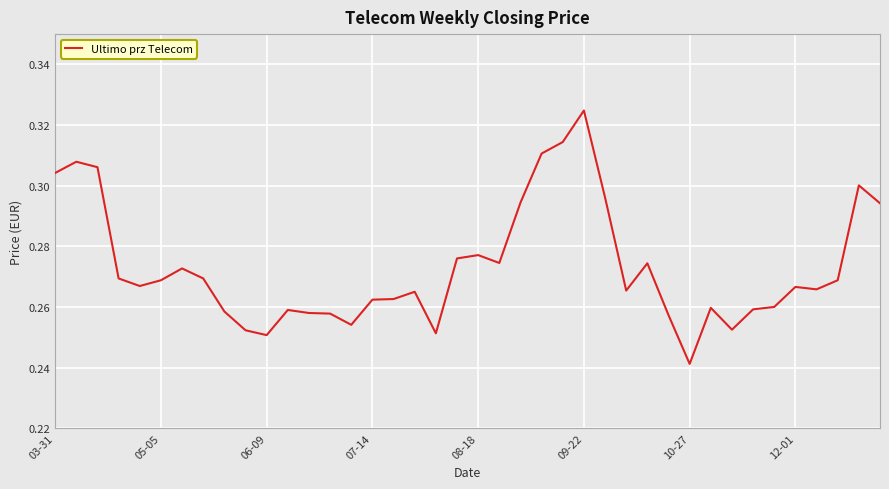

Count the number of categories in the chart.

40